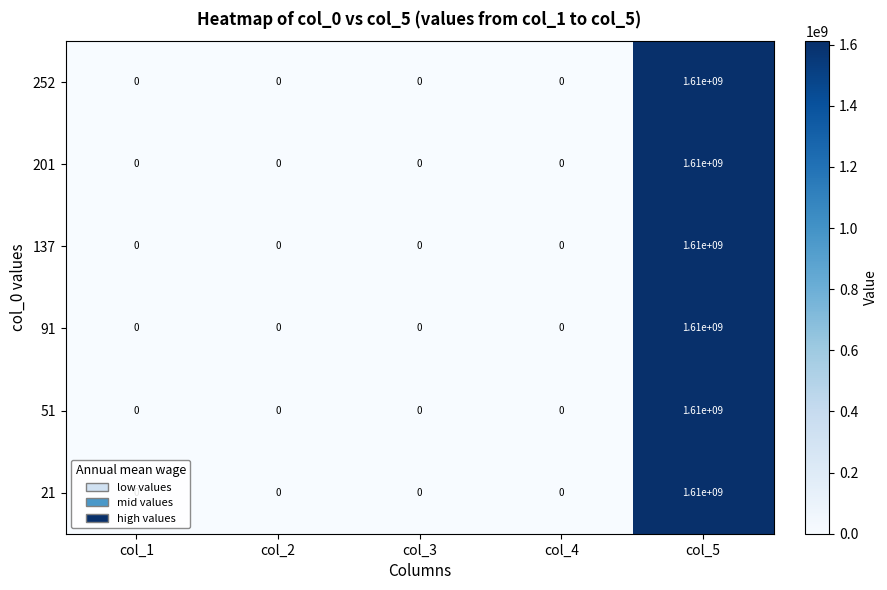

Which category has the highest value across all series?

col_5